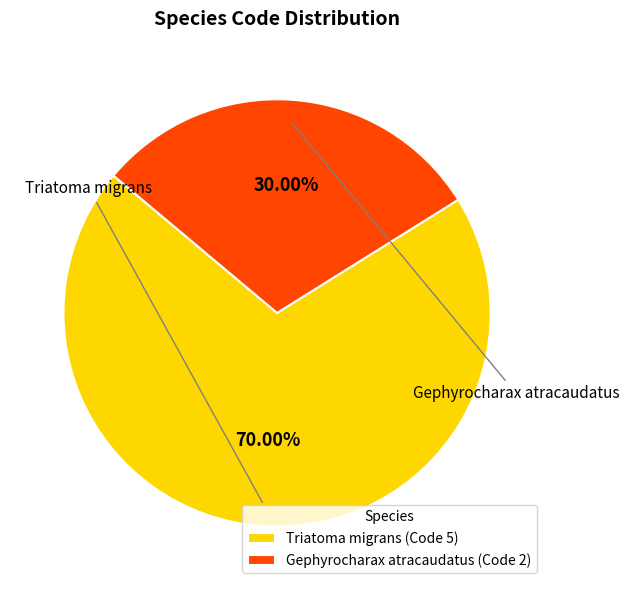

Does Gephyrocharax atracaudatus account for over 50% of the chart?

No